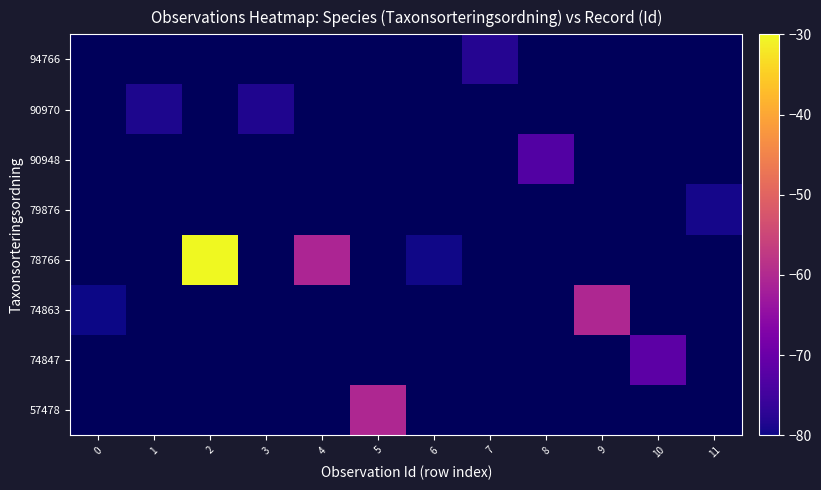

Between 11 and 6, which is larger?

6